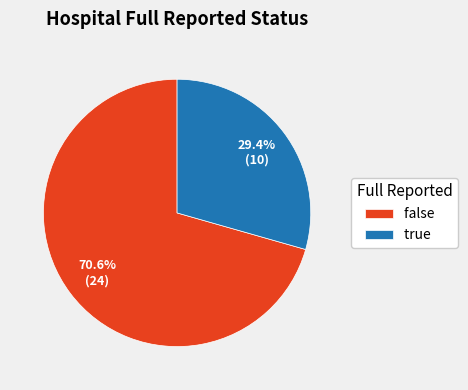

To the nearest percent, what is the difference between the false and true slice percentages?

41%